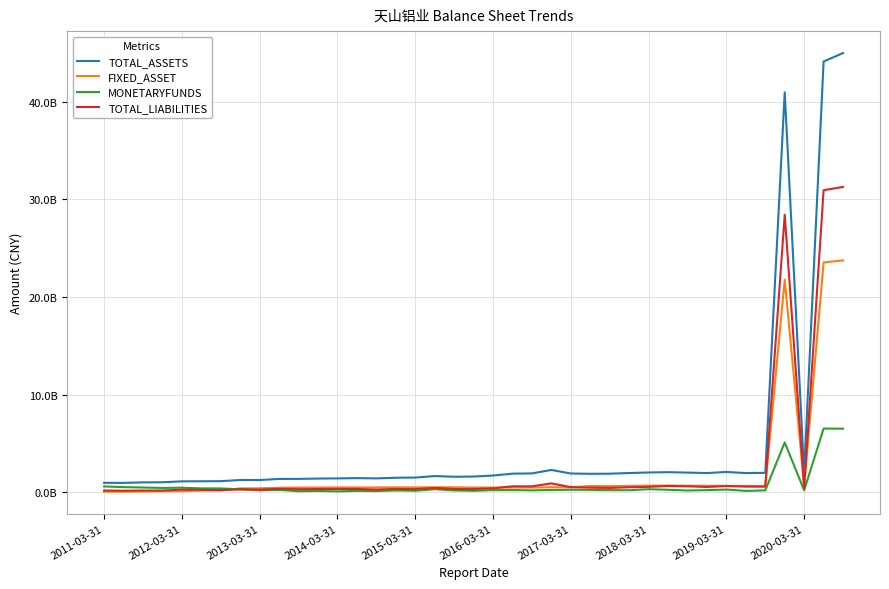

Where is FIXED_ASSET nearest to the value 11917880511?

35